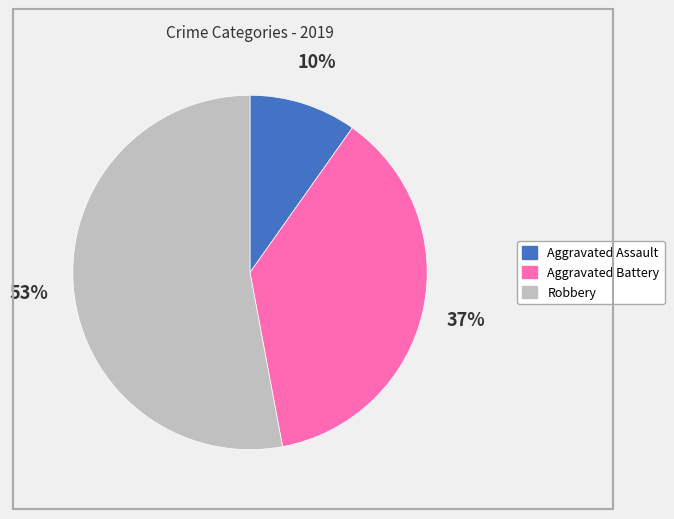

Is it true that Robbery is 53% of the pie?

True